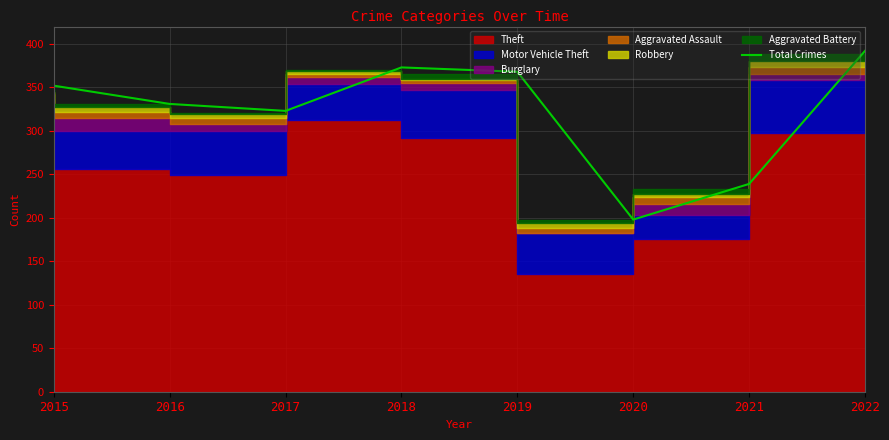

What is the difference between the values at 2021 and 2015?

113